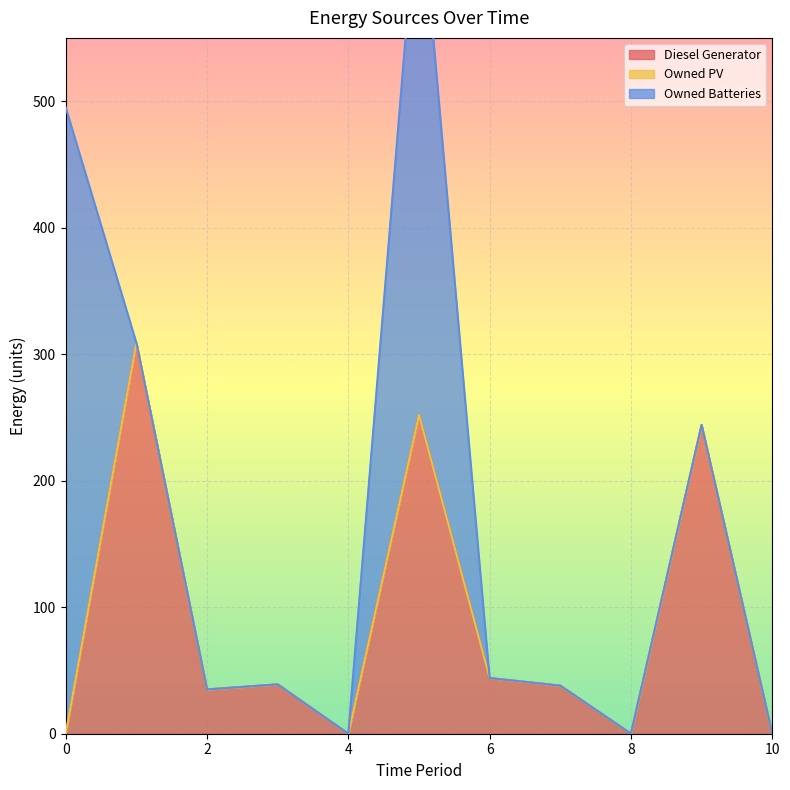

True or false: Owned Batteries and Owned PV cross at least once.

False